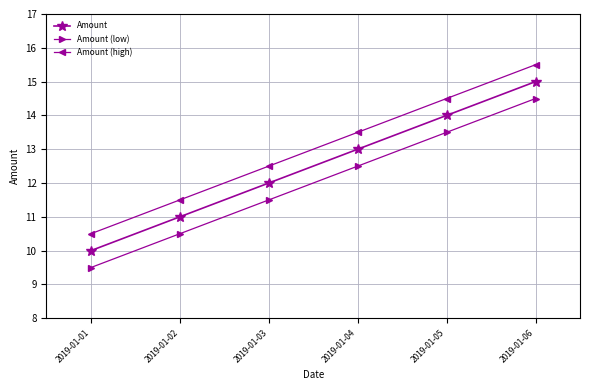

True or false: Amount (high) has a value of 7.4 at 2019-01-04.

False